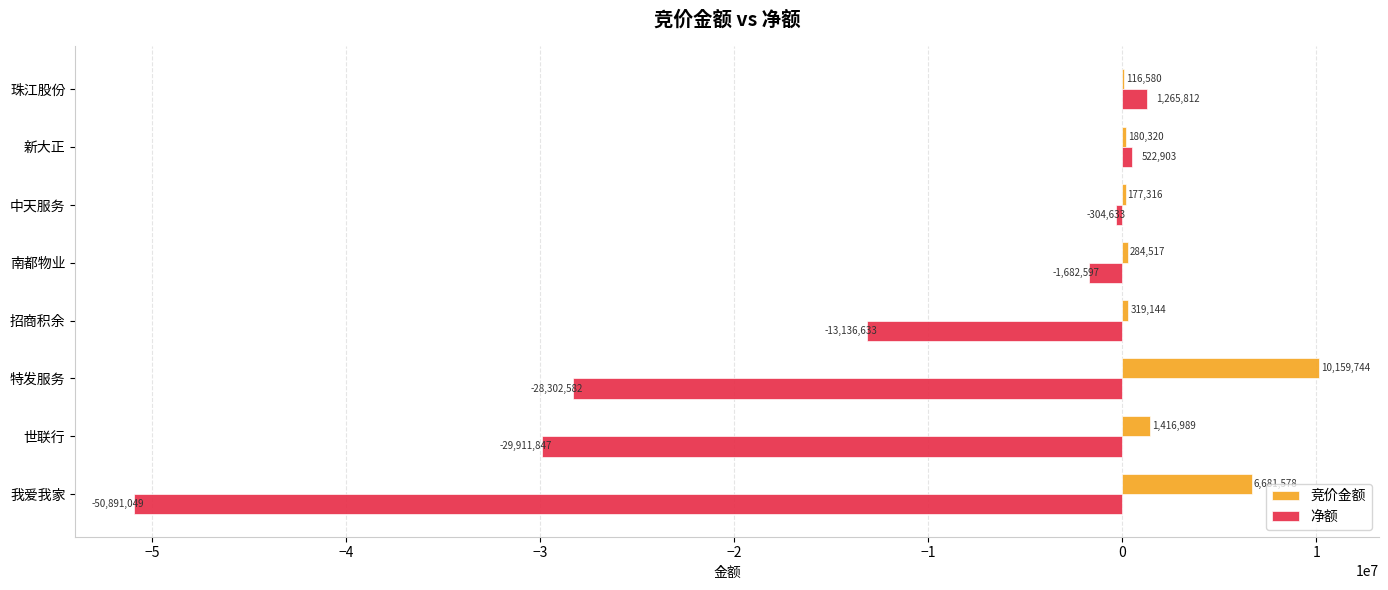

Which category has the highest value across all series?

特发服务